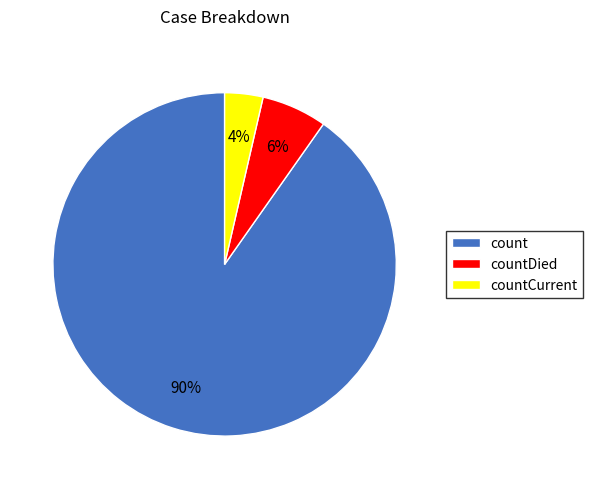

True or false: count accounts for 90% of the total.

True